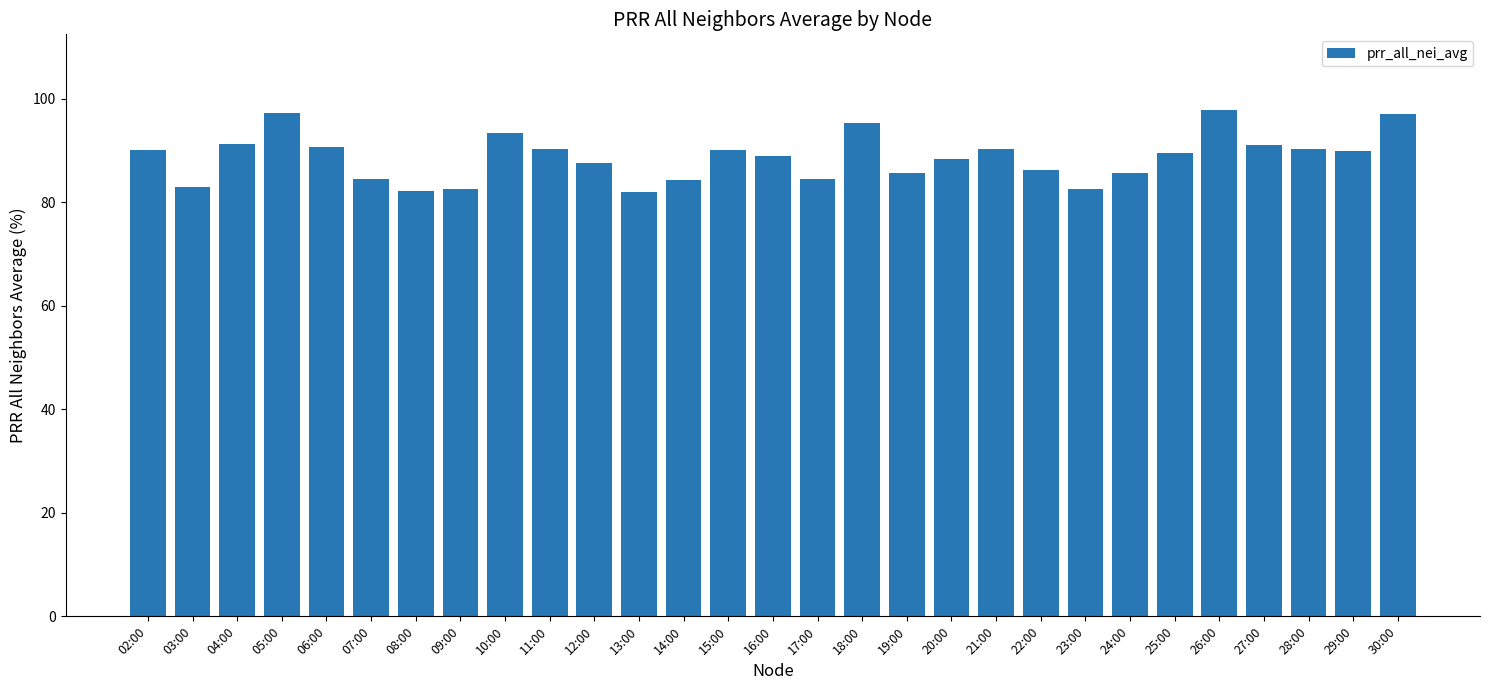

What is the greatest value displayed?

97.8